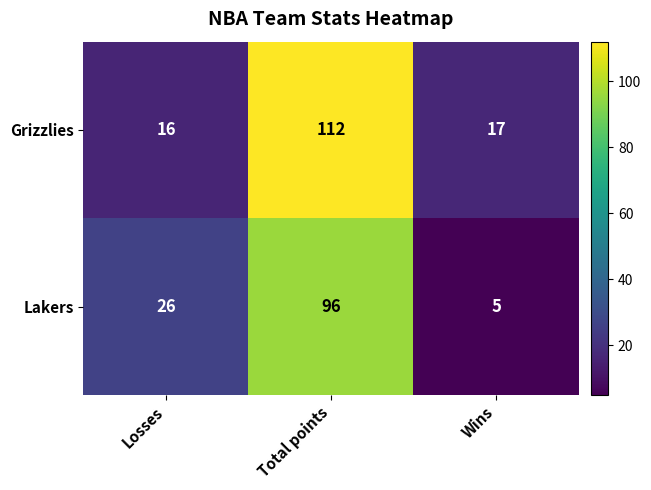

Which label corresponds to the largest value in the chart?

Total points